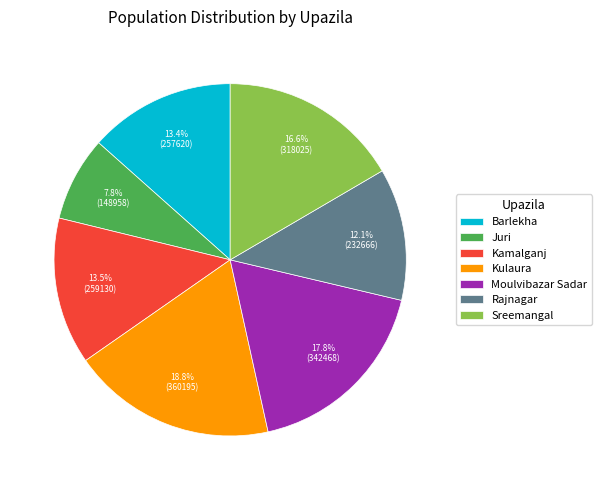

What portion of the pie excludes Juri?

92.2%